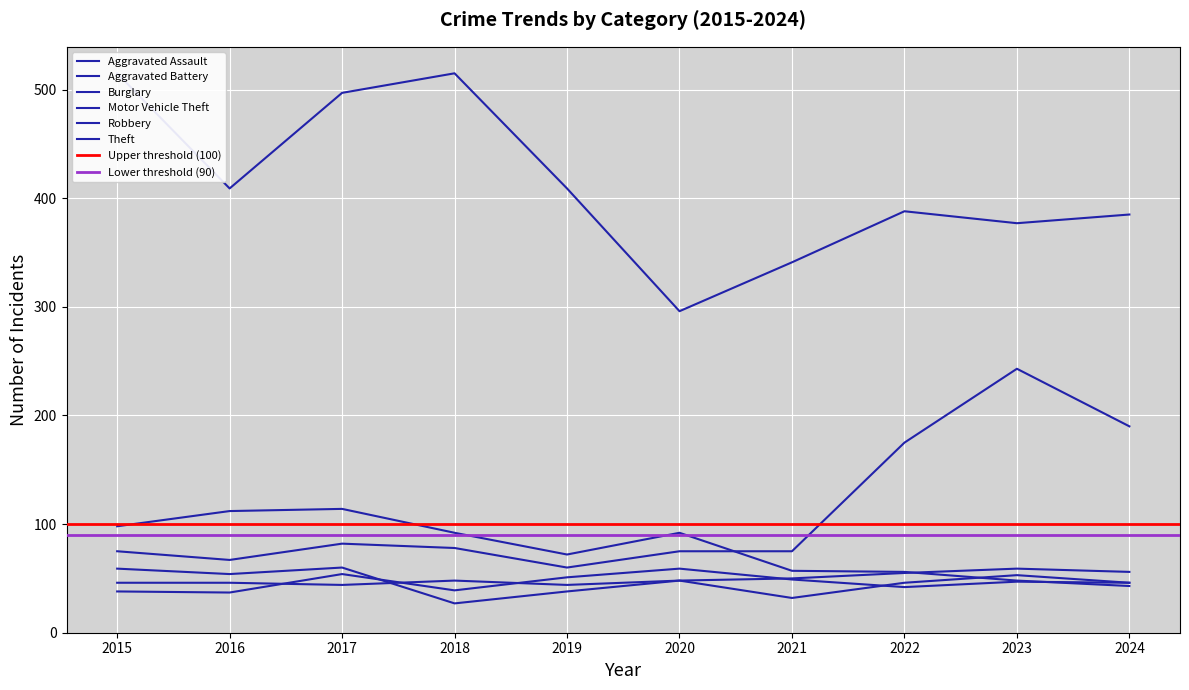

Reading left to right, transcribe all the data shown in this chart.

Aggravated Assault: 2015=46	2016=46	2017=44	2018=48	2019=44	2020=48	2021=50	2022=55	2023=59	2024=56
Aggravated Battery: 2015=38	2016=37	2017=54	2018=39	2019=51	2020=59	2021=49	2022=42	2023=47	2024=46
Burglary: 2015=98	2016=112	2017=114	2018=92	2019=72	2020=92	2021=57	2022=56	2023=48	2024=43
Motor Vehicle Theft: 2015=75	2016=67	2017=82	2018=78	2019=60	2020=75	2021=75	2022=175	2023=243	2024=190
Robbery: 2015=59	2016=54	2017=60	2018=27	2019=38	2020=48	2021=32	2022=46	2023=53	2024=46
Theft: 2015=515	2016=409	2017=497	2018=515	2019=409	2020=296	2021=341	2022=388	2023=377	2024=385